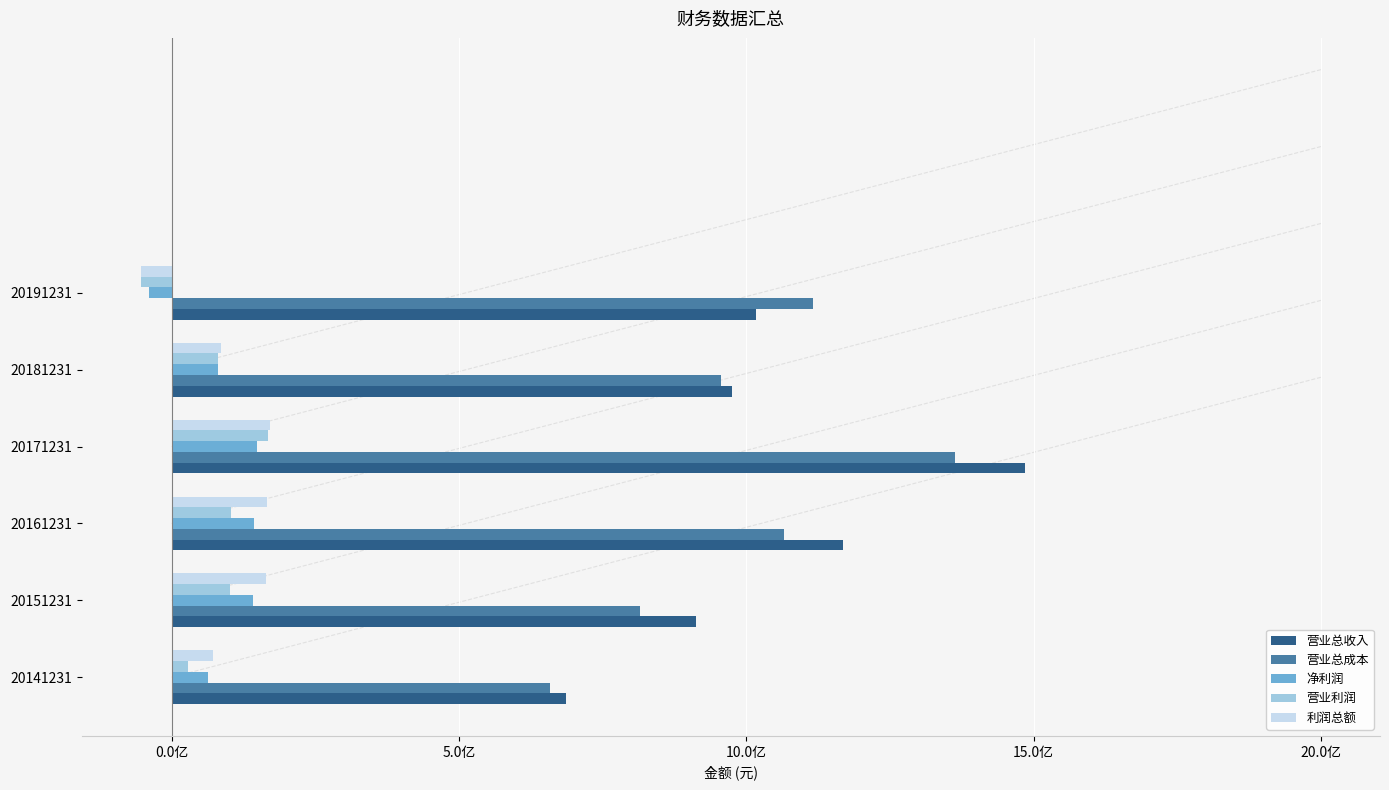

What is the difference between the maximum and second lowest values in the 营业总收入 series?

571878463.6